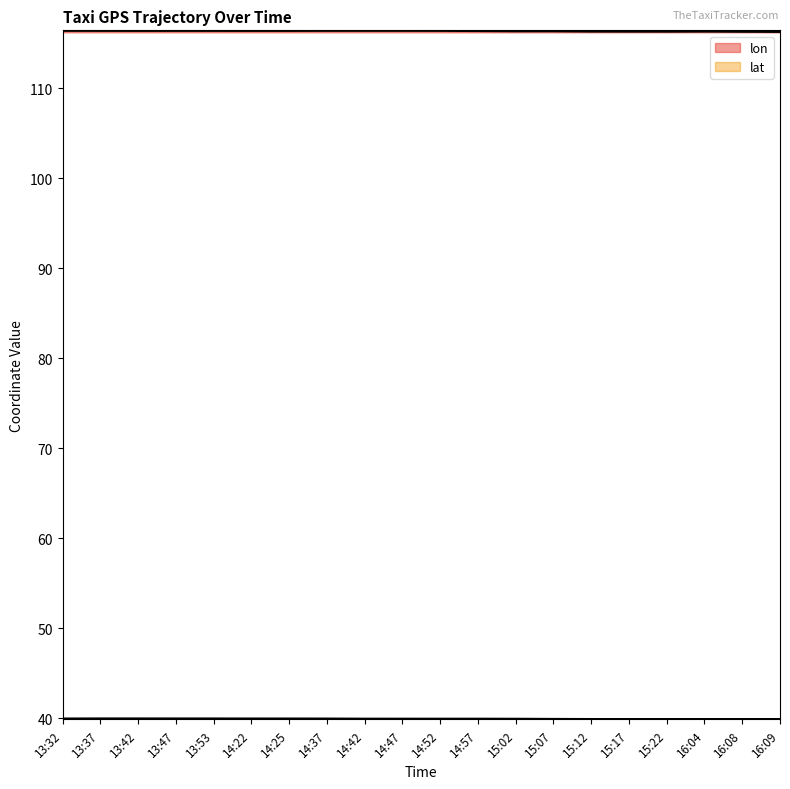

In lon, how many points are lower than both neighbors (excluding endpoints)?

4